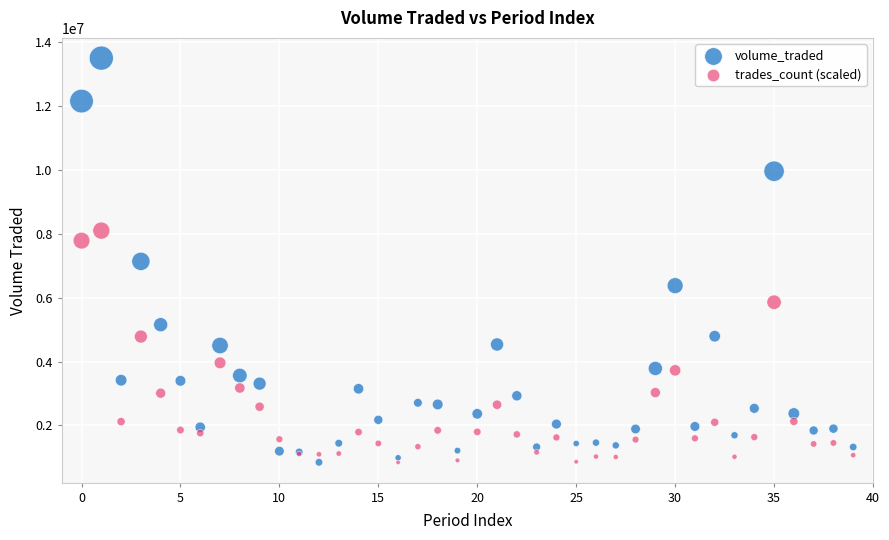

What are all the series names shown in the legend?

volume_traded, trades_count (scaled)